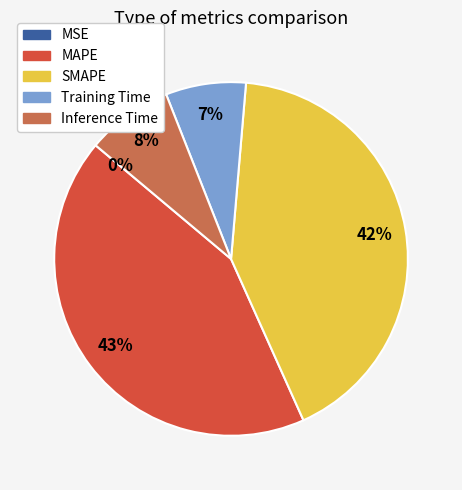

Between MAPE and Training Time, which is larger?

MAPE